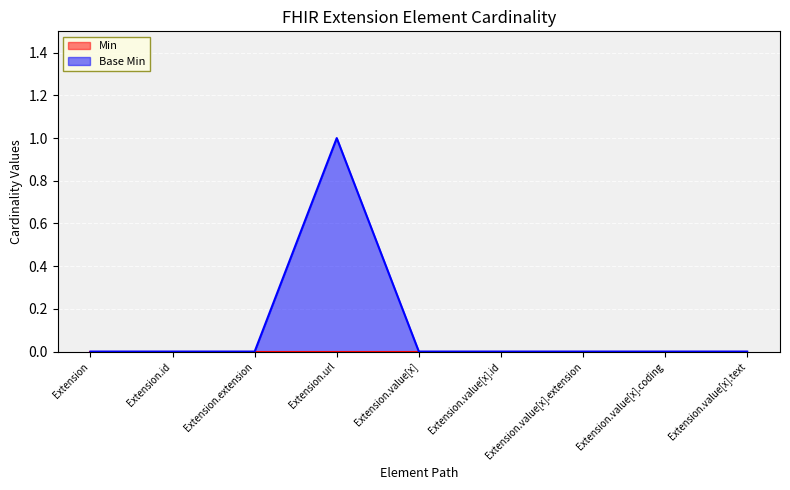

The chart shows a value of 1 at Extension.url. True or false?

True